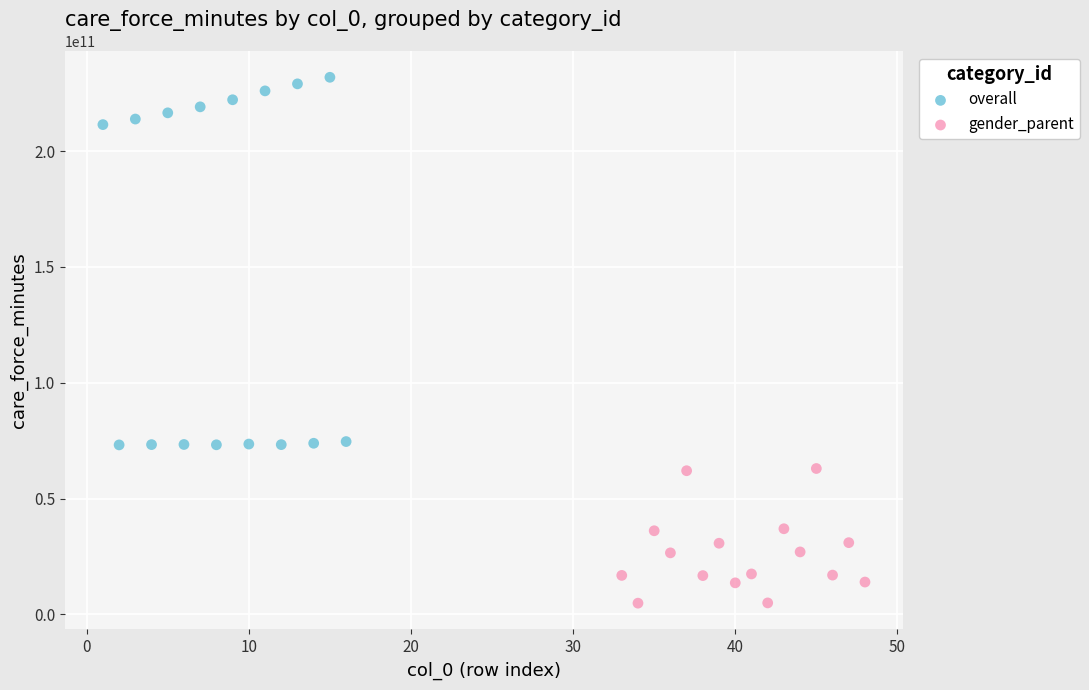

Which series has the widest spread of Y values?

overall